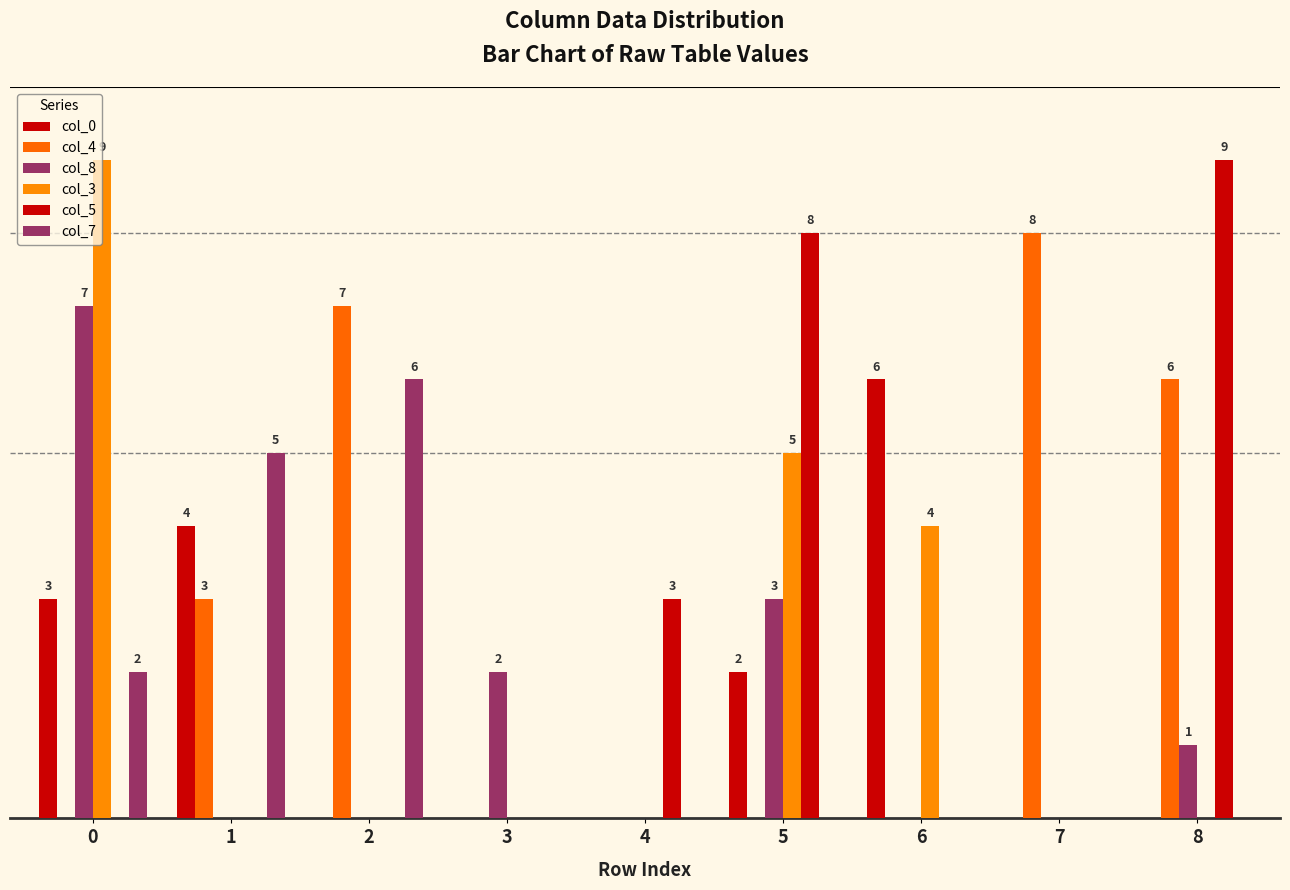

What is the difference between the maximum and second lowest values in the col_8 series?

7